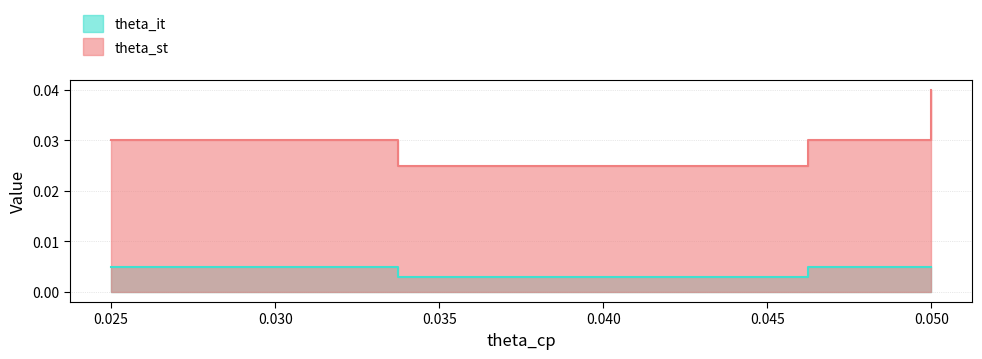

How many distinct data groups are displayed?

2